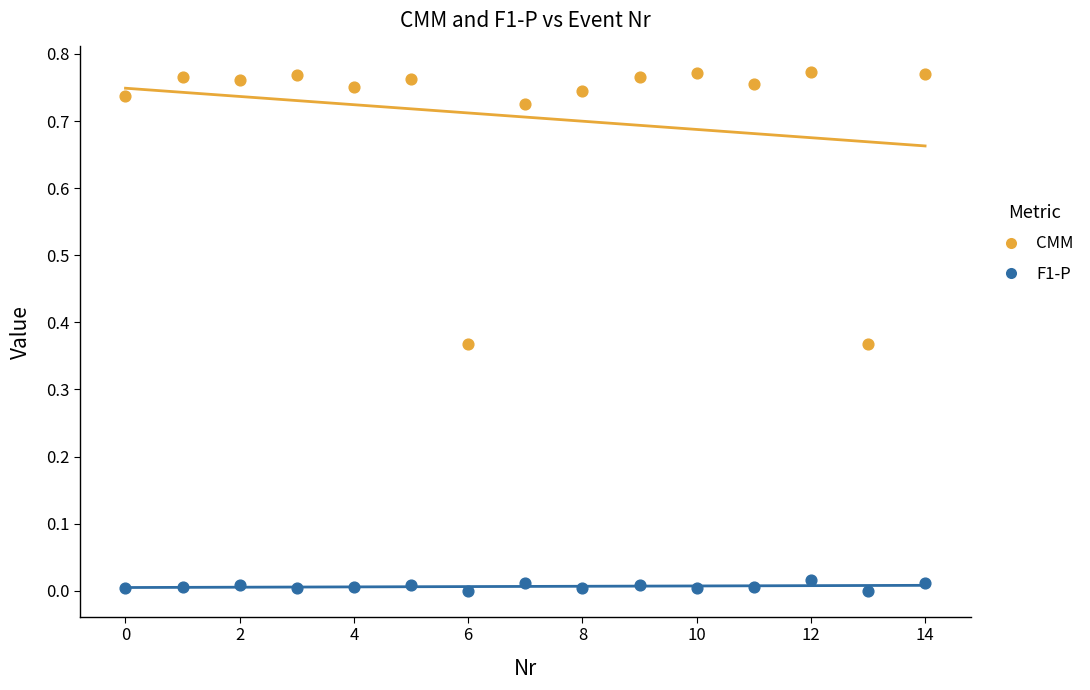

Which series contains the highest Y value?

CMM